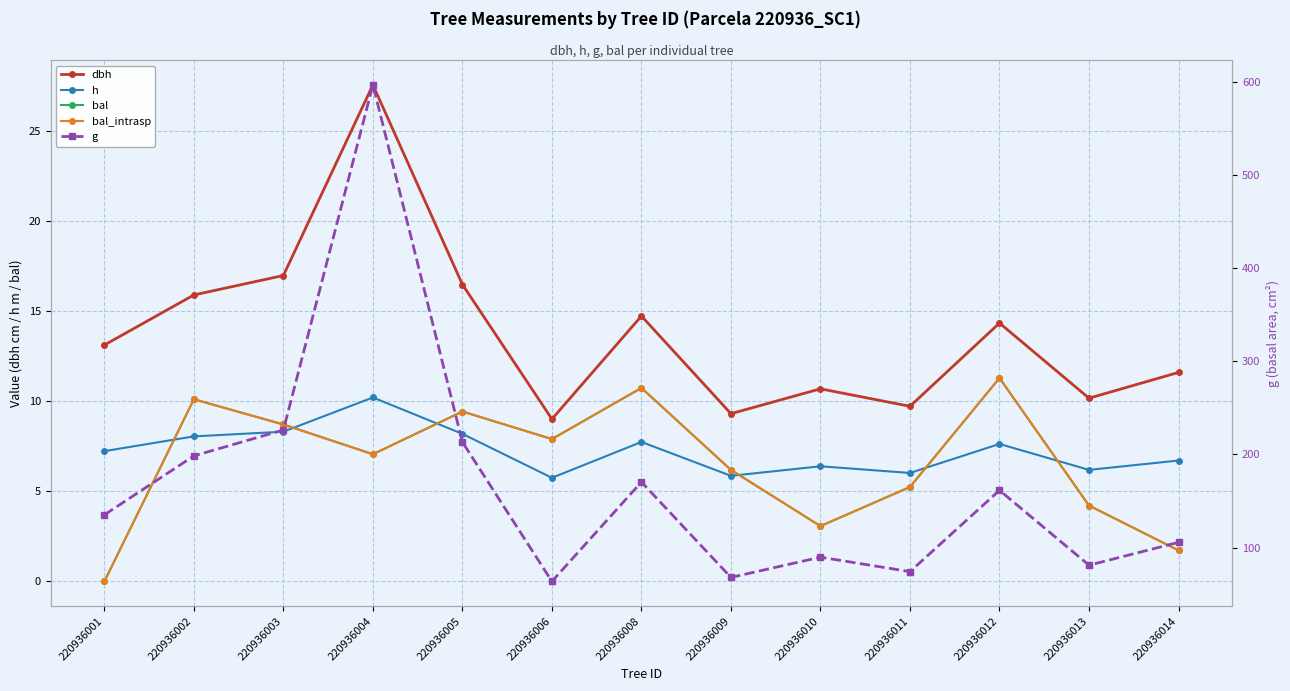

Between 220936002 and 220936012, which is larger?

220936002